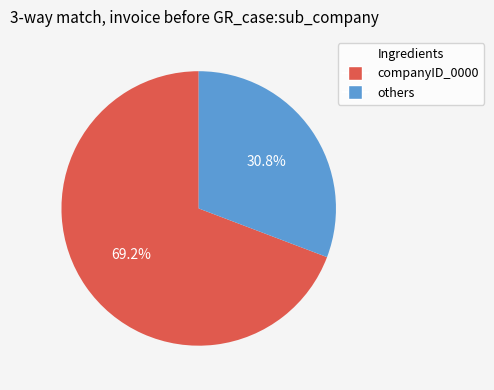

Is there any slice that represents more than half of the pie?

Yes